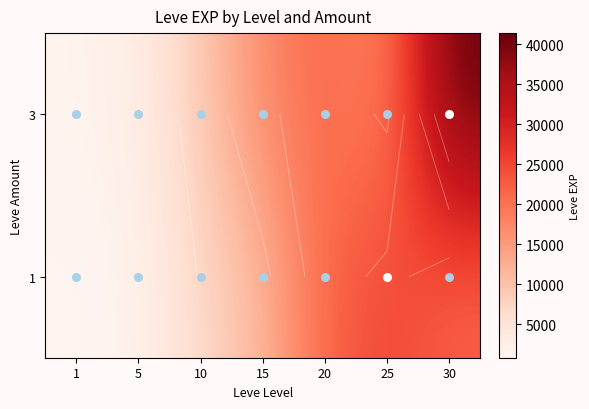

At which label does 1 first exceed 11040?

20